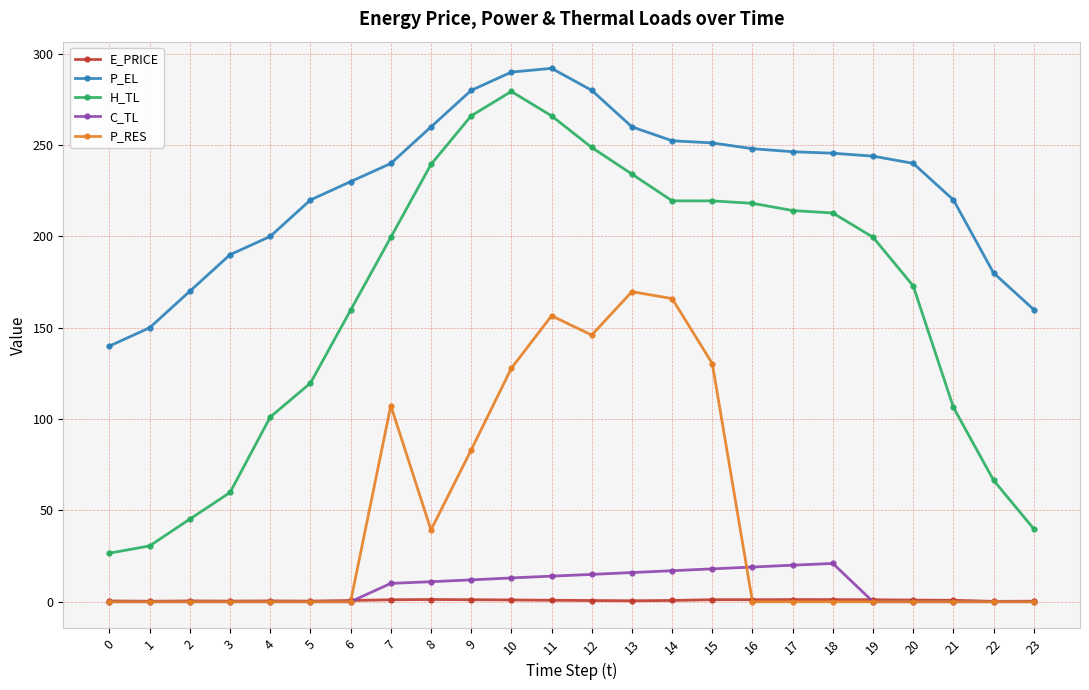

Which series changed the most between 12 and 23?

H_TL